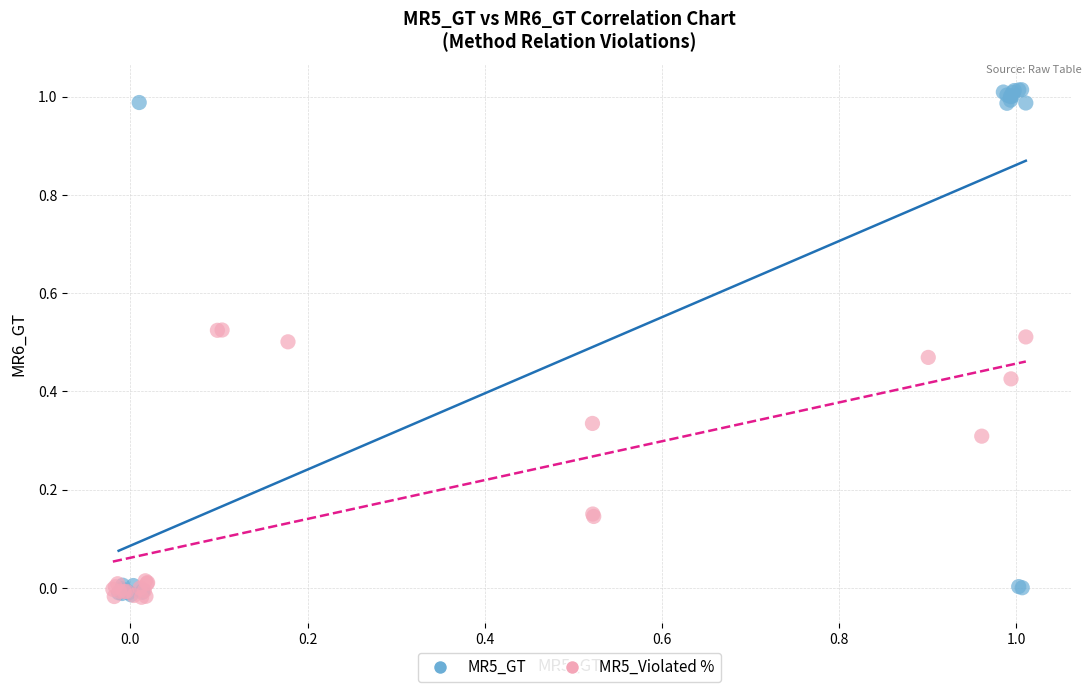

Which series has the largest Y range (max minus min)?

MR5_GT